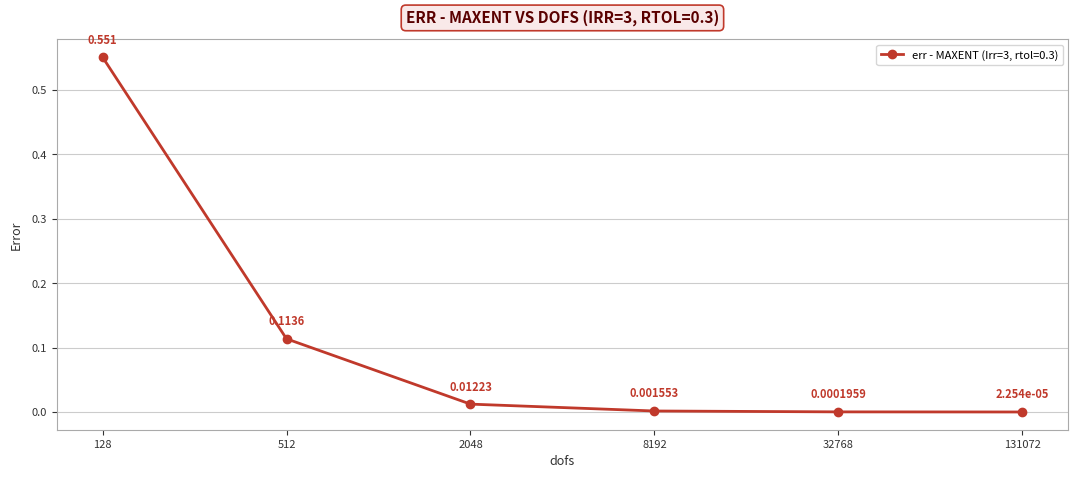

True or false: there are more than 1 points higher than both neighbors.

False